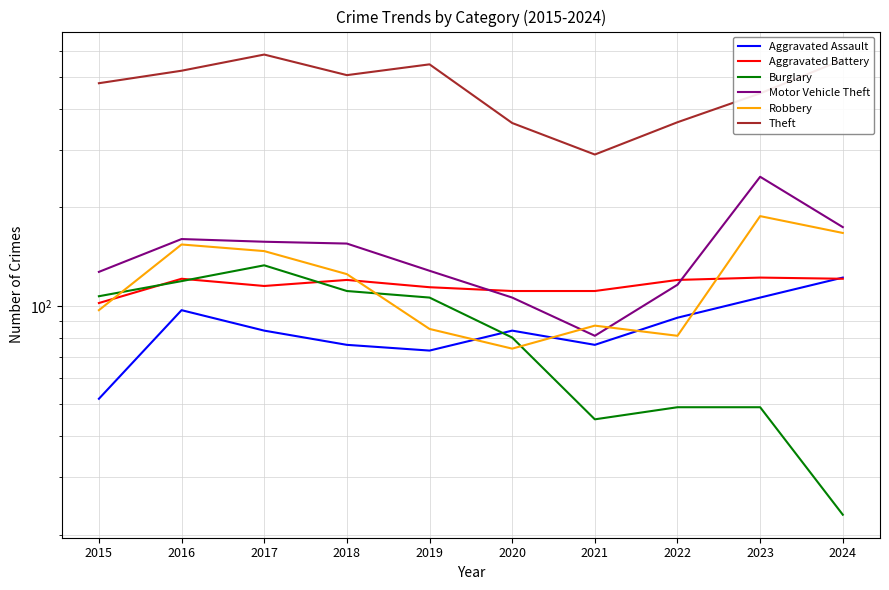

What is the greatest value displayed?

586